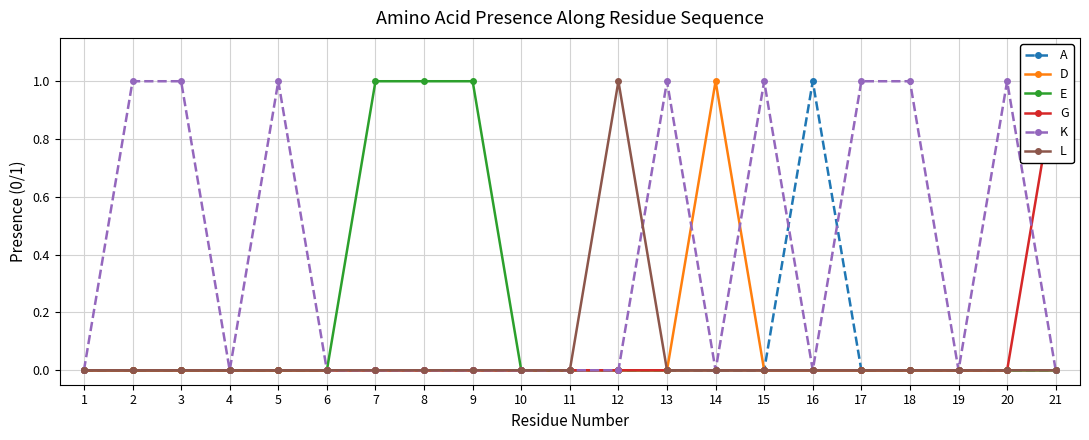

Reading left to right, what are all the values shown in this chart?

A: 0	0	0	0	0	0	0	0	0	0	0	0	0	0	0	1	0	0	0	0	0
D: 0	0	0	0	0	0	0	0	0	0	0	0	0	1	0	0	0	0	0	0	0
E: 0	0	0	0	0	0	1	1	1	0	0	0	0	0	0	0	0	0	0	0	0
G: 0	0	0	0	0	0	0	0	0	0	0	0	0	0	0	0	0	0	0	0	1
K: 0	1	1	0	1	0	0	0	0	0	0	0	1	0	1	0	1	1	0	1	0
L: 0	0	0	0	0	0	0	0	0	0	0	1	0	0	0	0	0	0	0	0	0